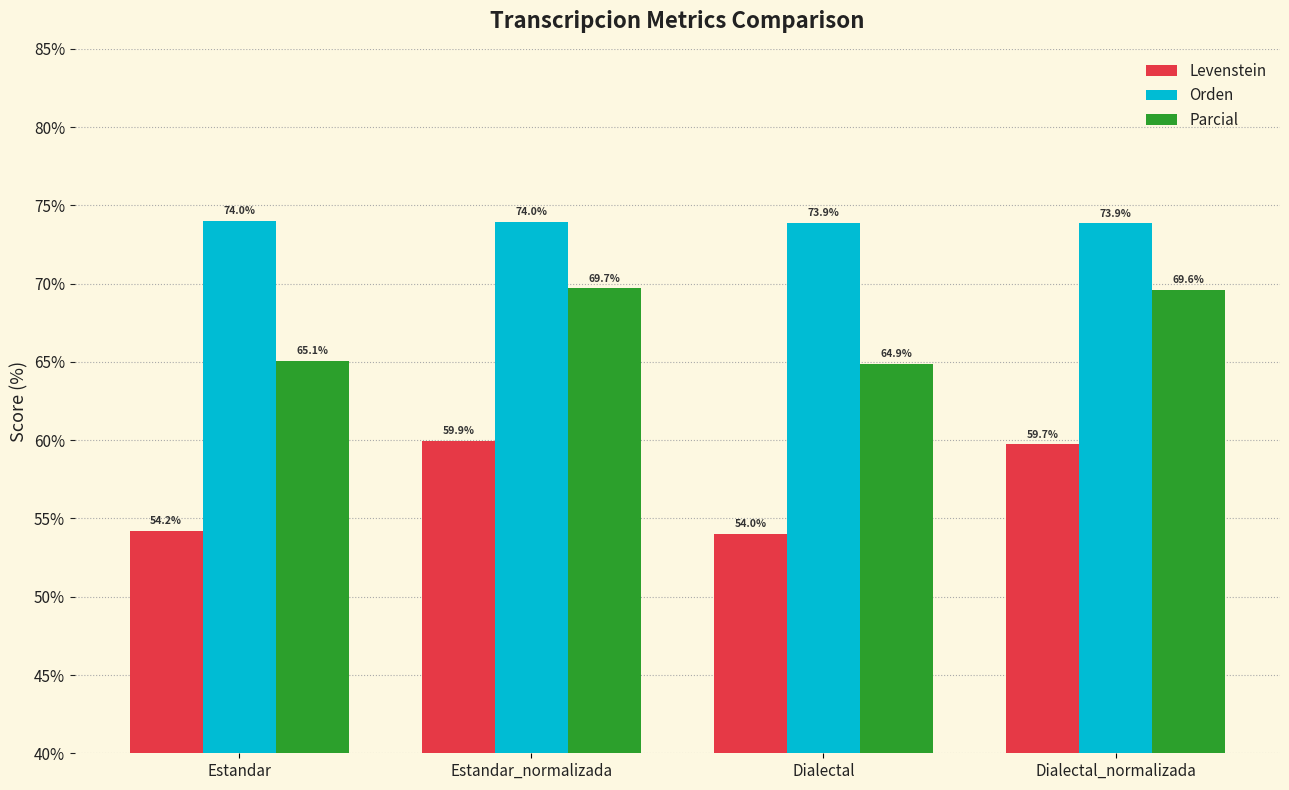

Between Estandar_normalizada and Dialectal_normalizada, which series saw the biggest shift?

Levenstein